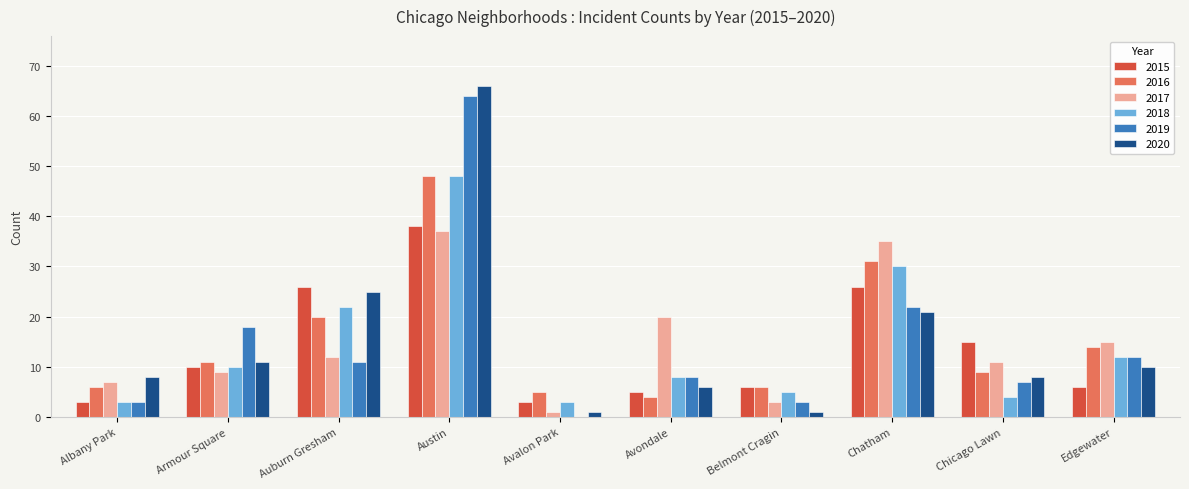

The 2019 series shows 3 at Albany Park. True or false?

True